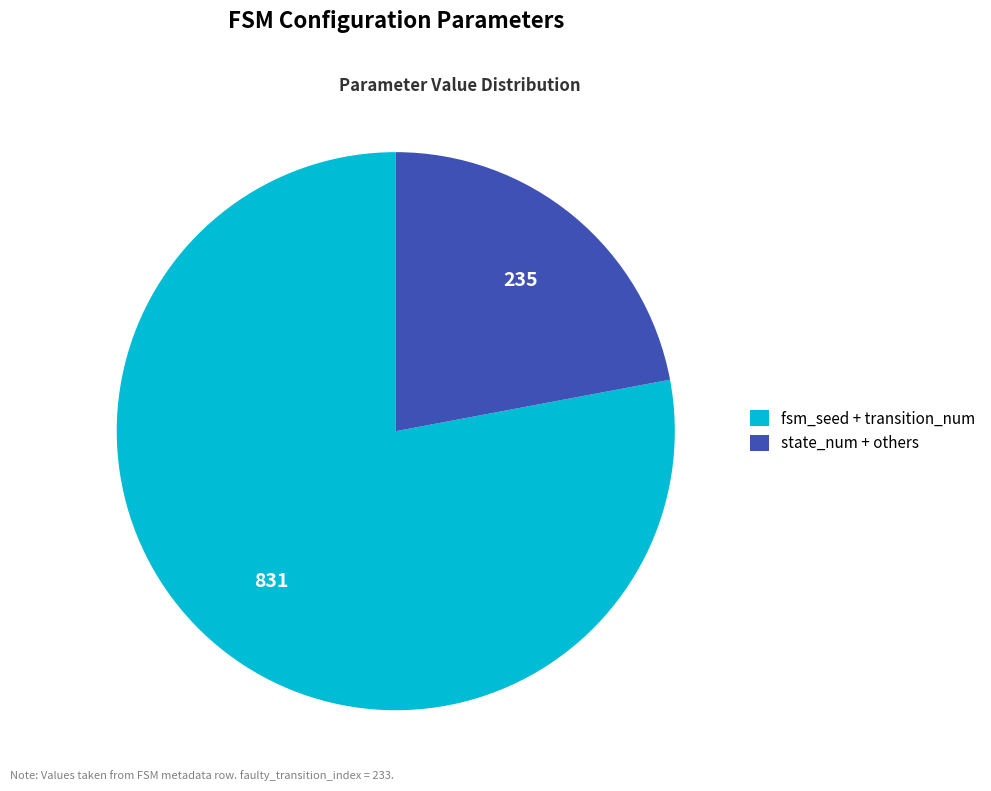

What is the largest slice in the pie chart?

fsm_seed + transition_num